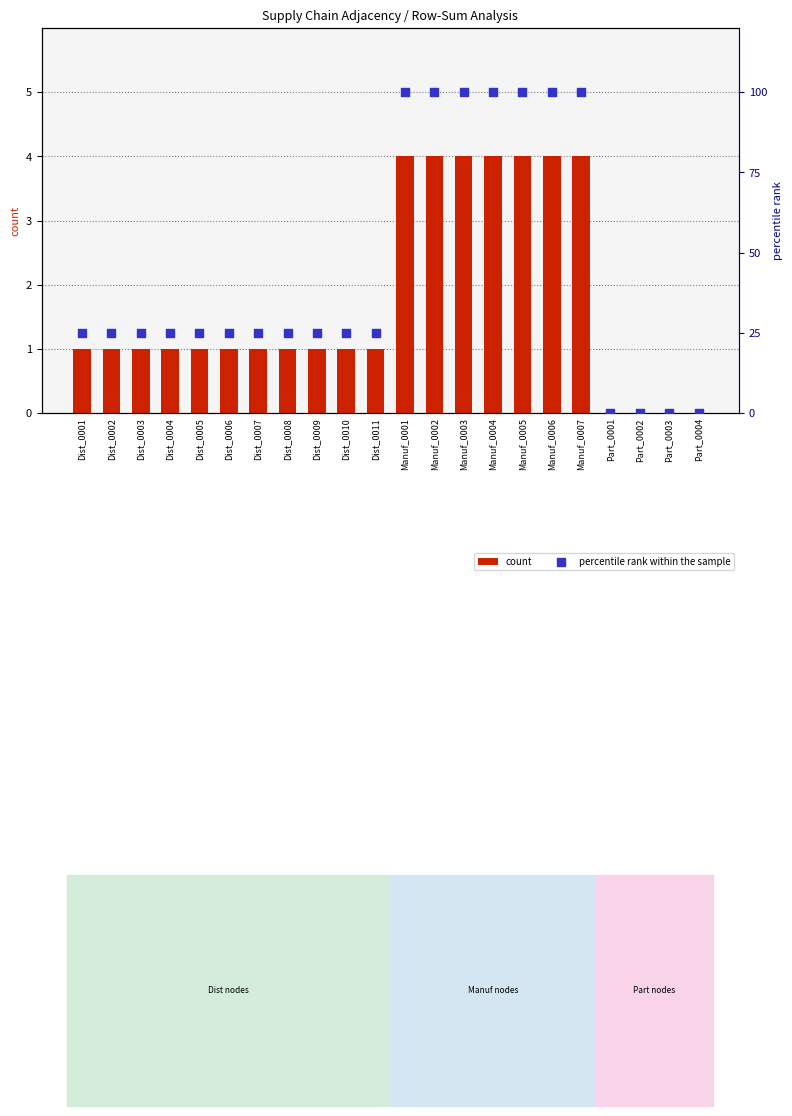

Which series reaches the minimum Y coordinate?

count